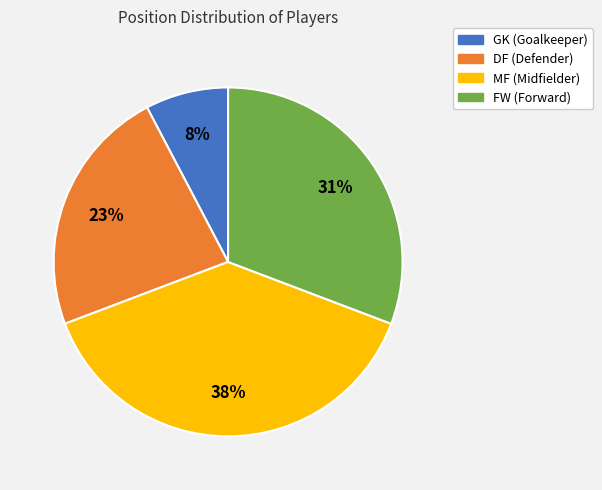

Rank the categories by value from highest to lowest.

MF, FW, DF, GK